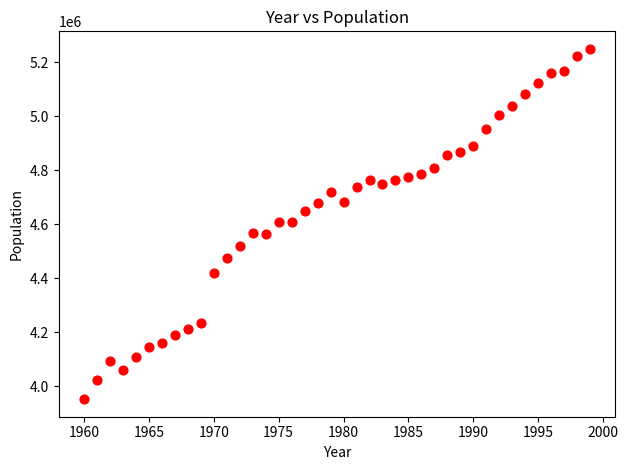

How many points are shown in the scatter plot?

40